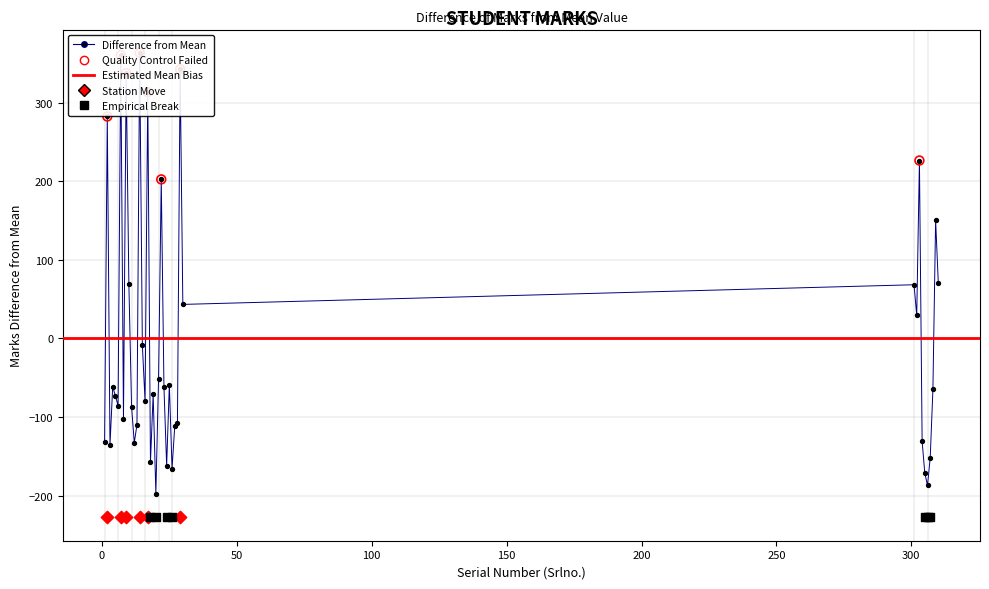

What is the change in value from 3 to 23?

+74.0